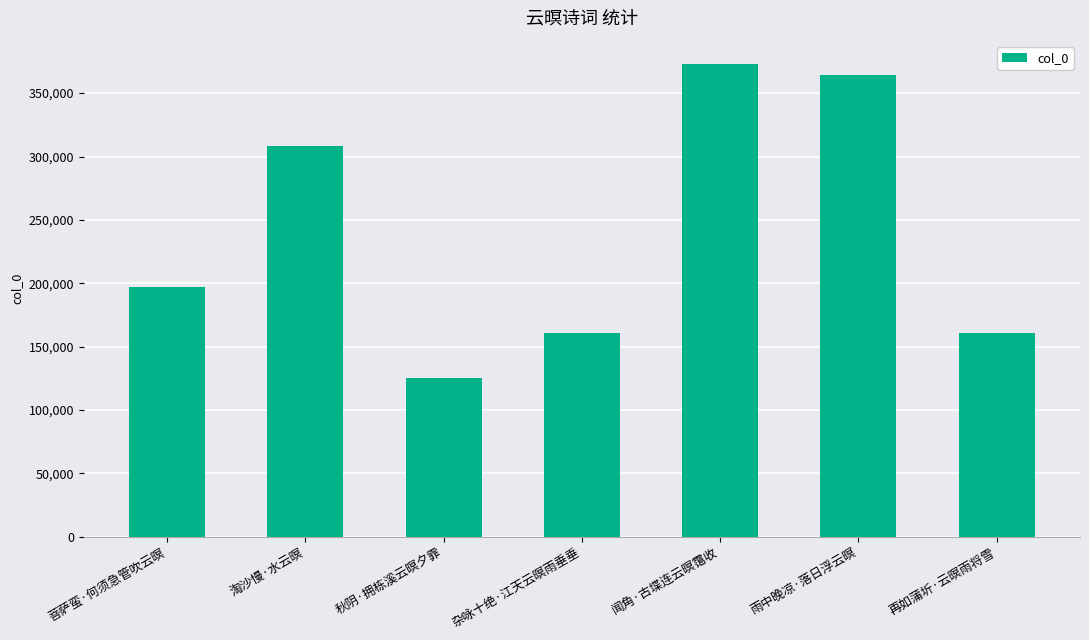

Between 杂咏十绝·江天云暝雨垂垂 and 雨中晚凉·落日浮云暝, which is larger?

雨中晚凉·落日浮云暝